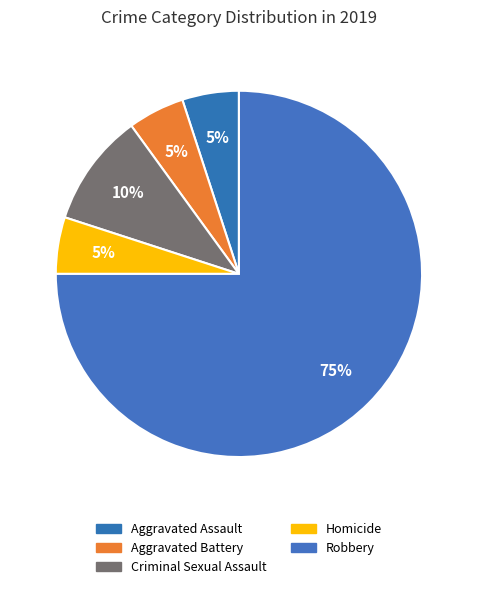

Do Robbery and Aggravated Assault together represent more than half of the pie?

Yes